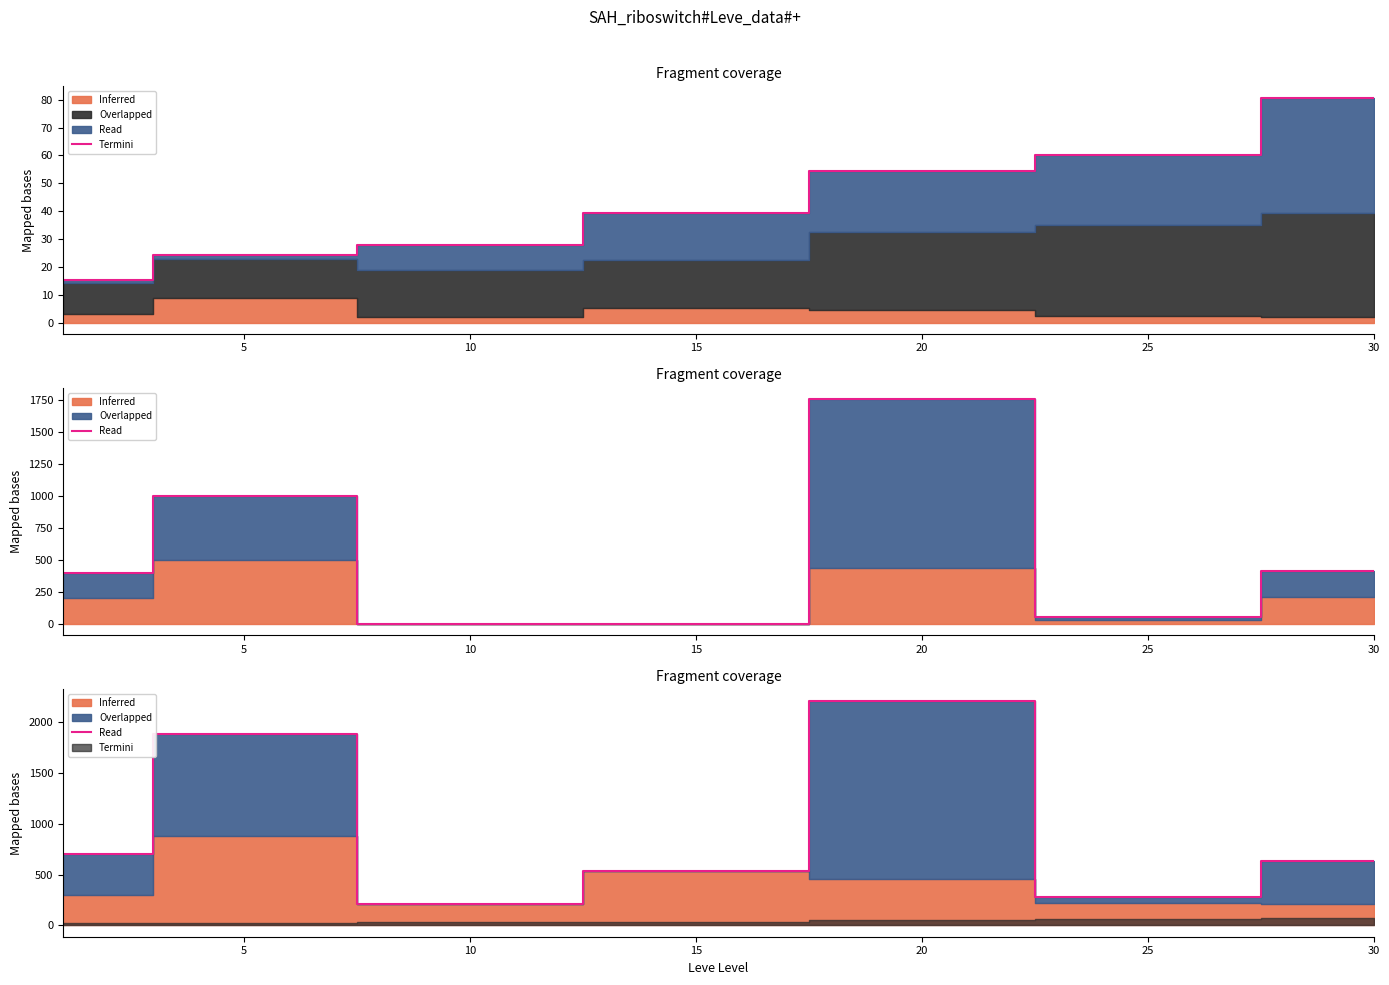

True or false: the data shows 1374.0 at 20.

False